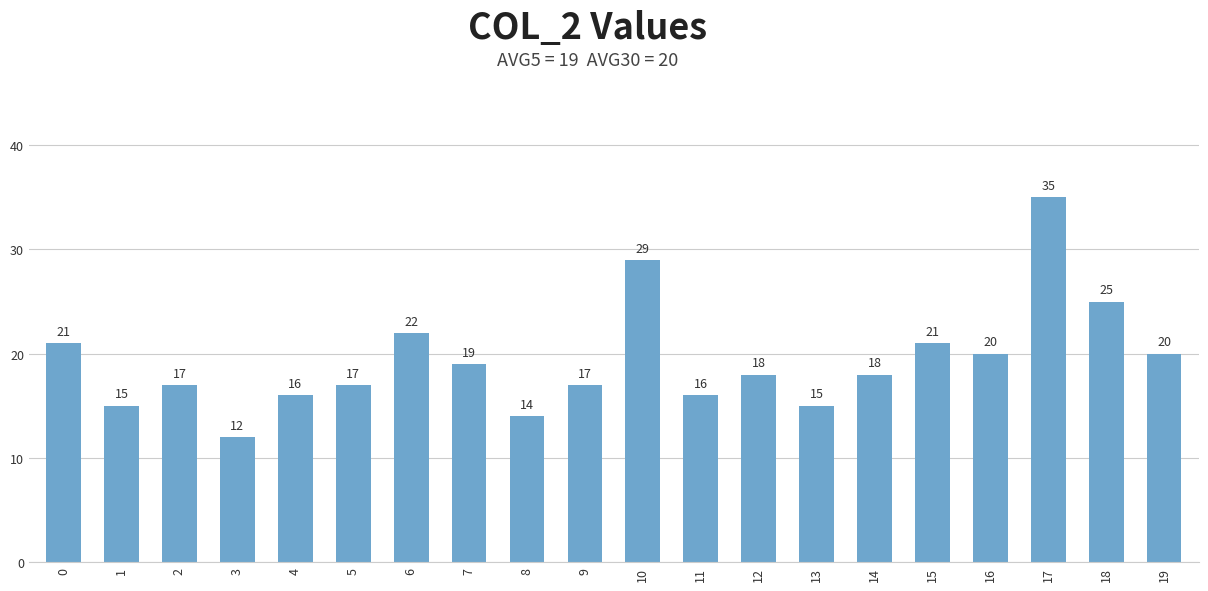

What is the ratio of the value at 10 to the value at 14?

1.6